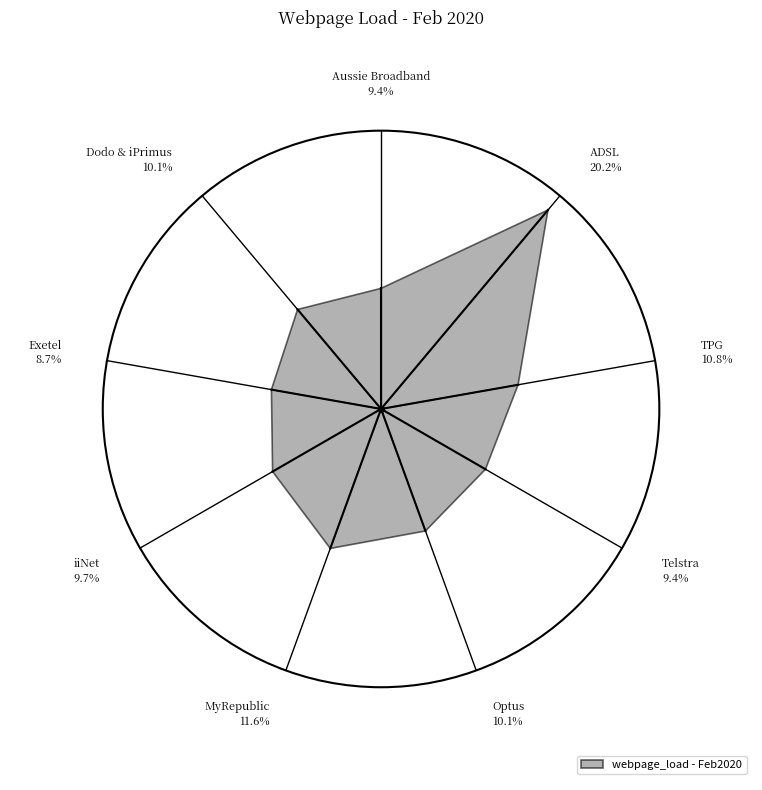

Does iiNet account for over 50% of the chart?

No